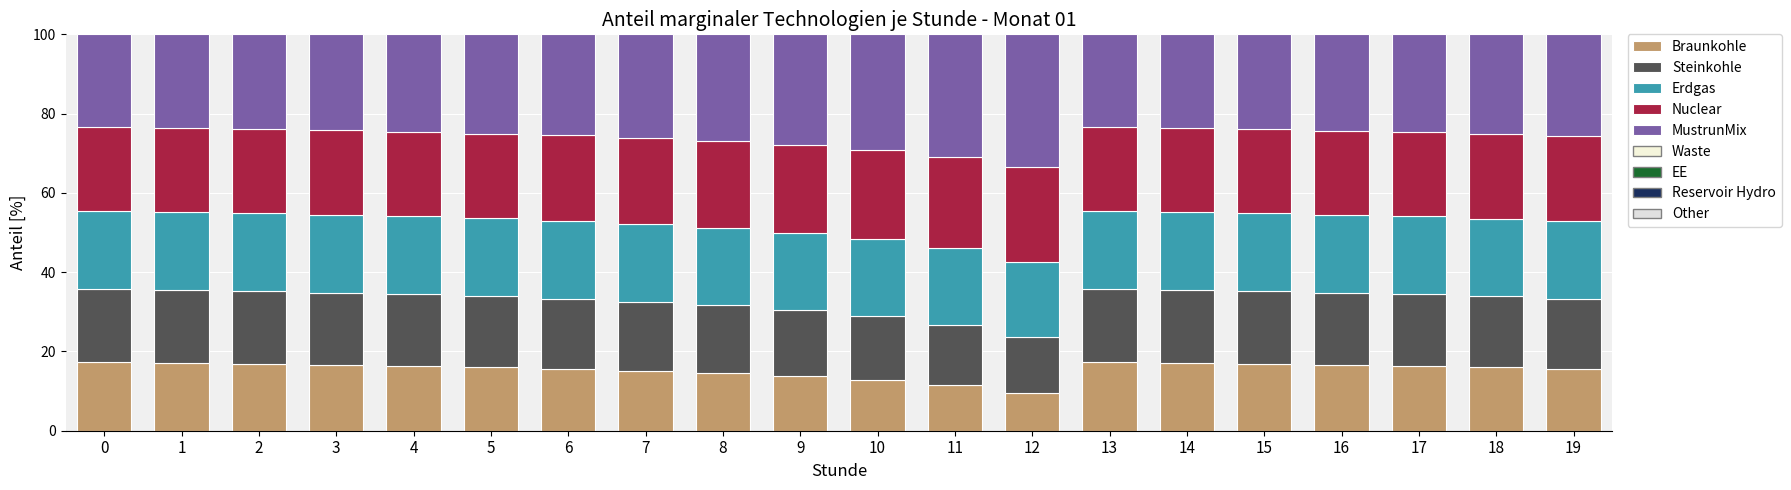

What is the sum of all Braunkohle values?

309.2